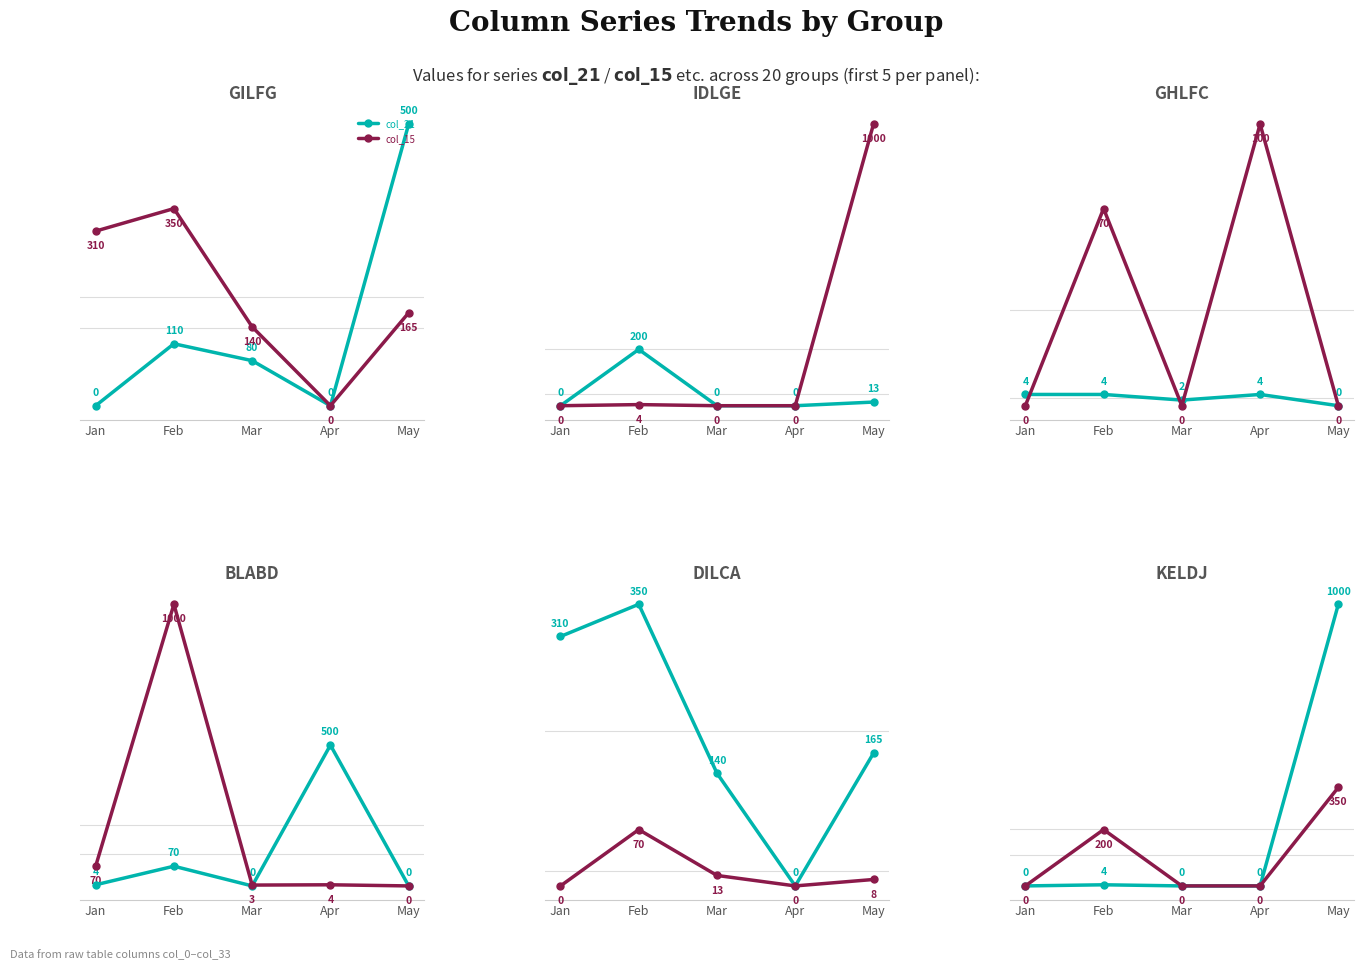

How many data points in col_29 are above 8?

2